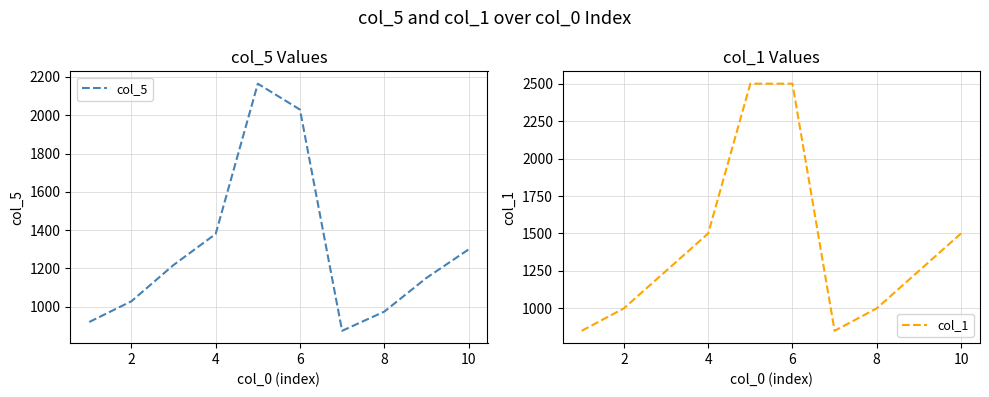

How many lines are shown in the chart?

2